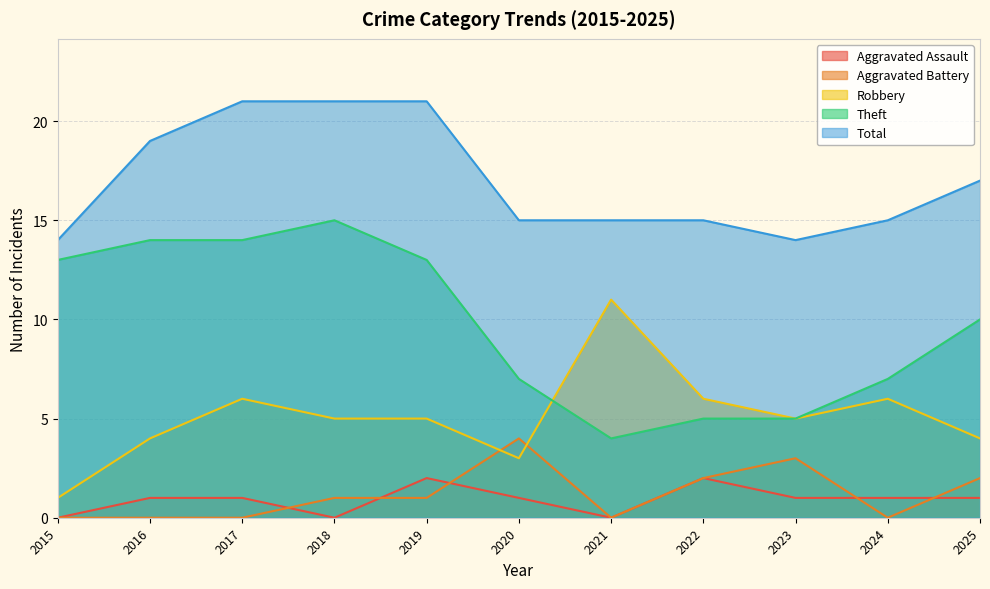

What is the value of the Aggravated Battery point at the 8th from the left?

2